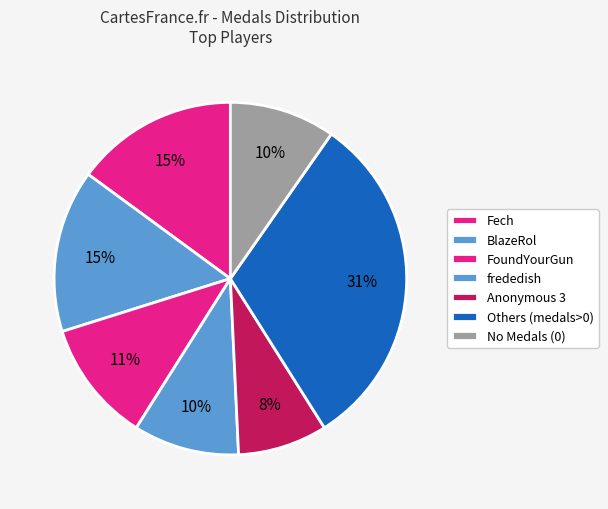

How many slices are in this pie chart?

7